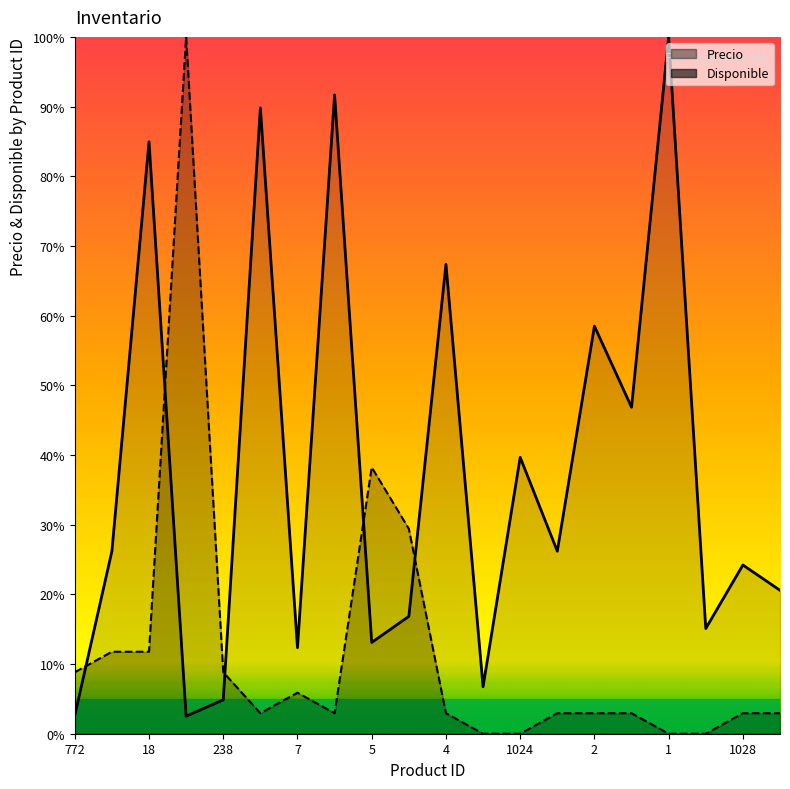

What is the label of the 14th point from the right?

7